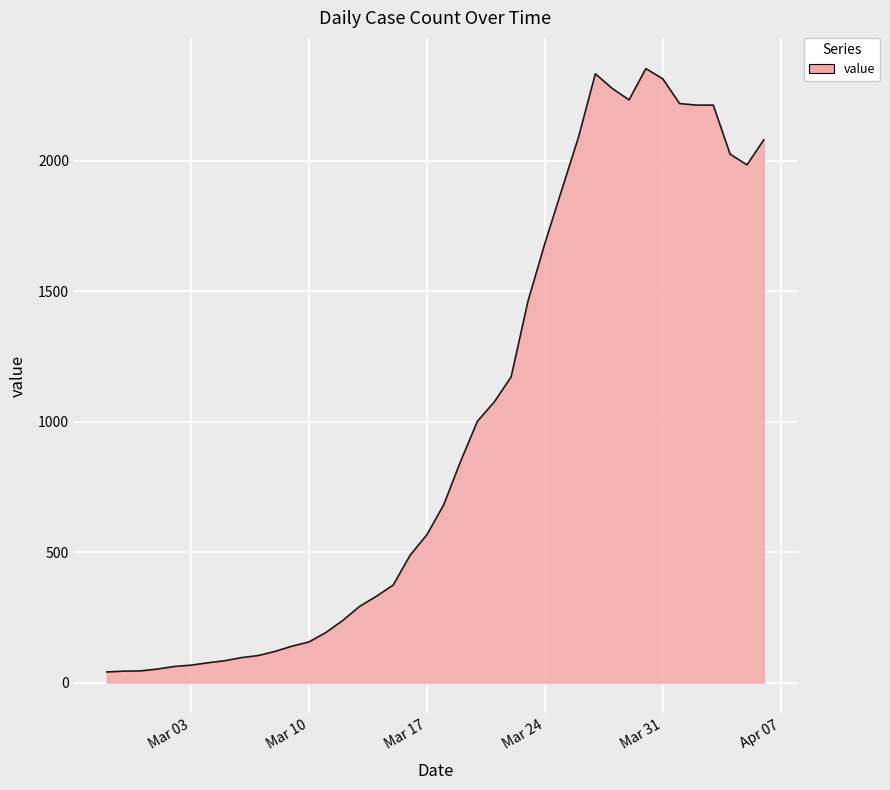

How many lines are shown in the chart?

1